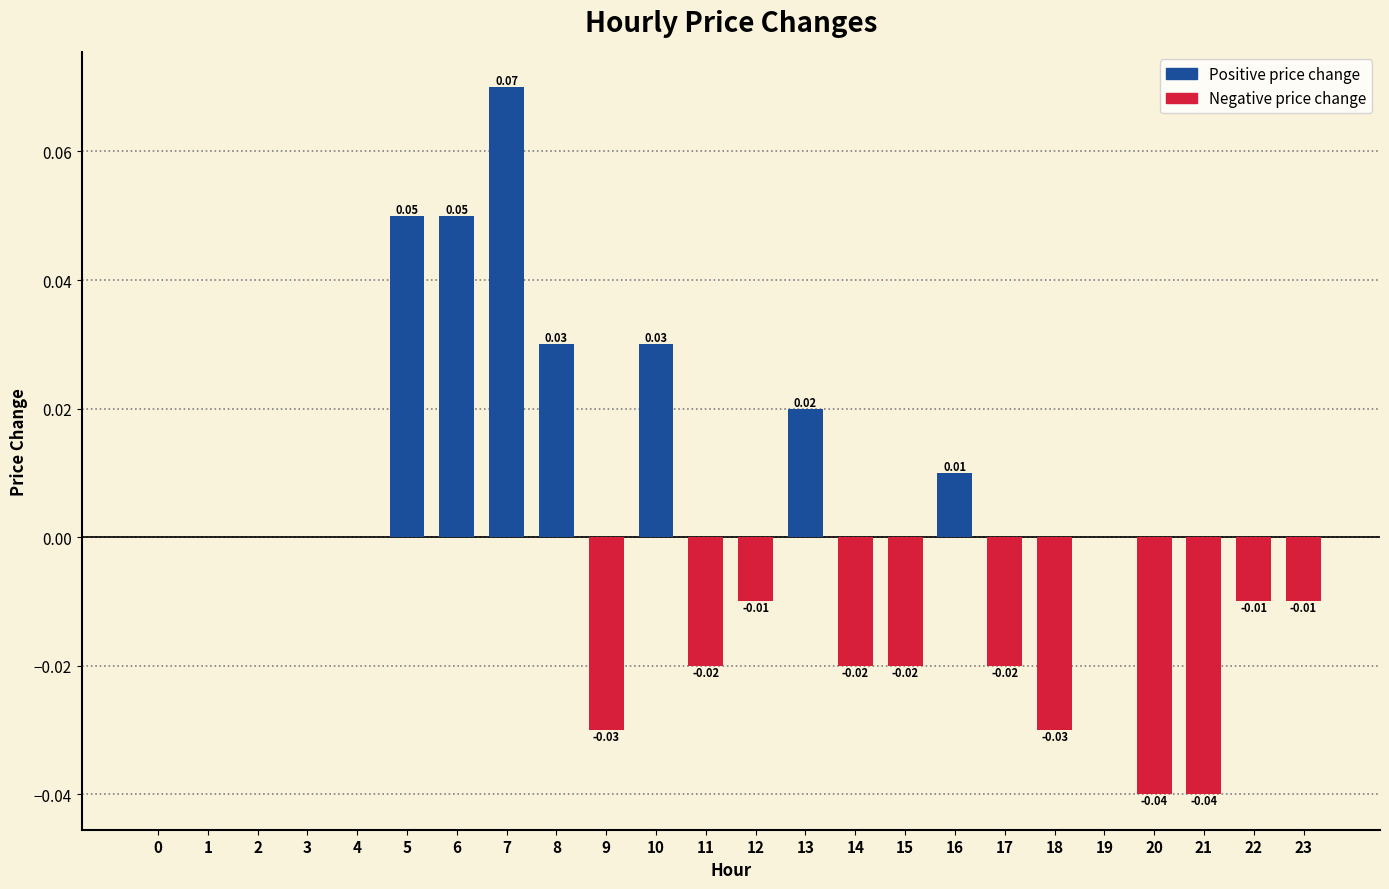

The value at 0 is 0.1. True or false?

False